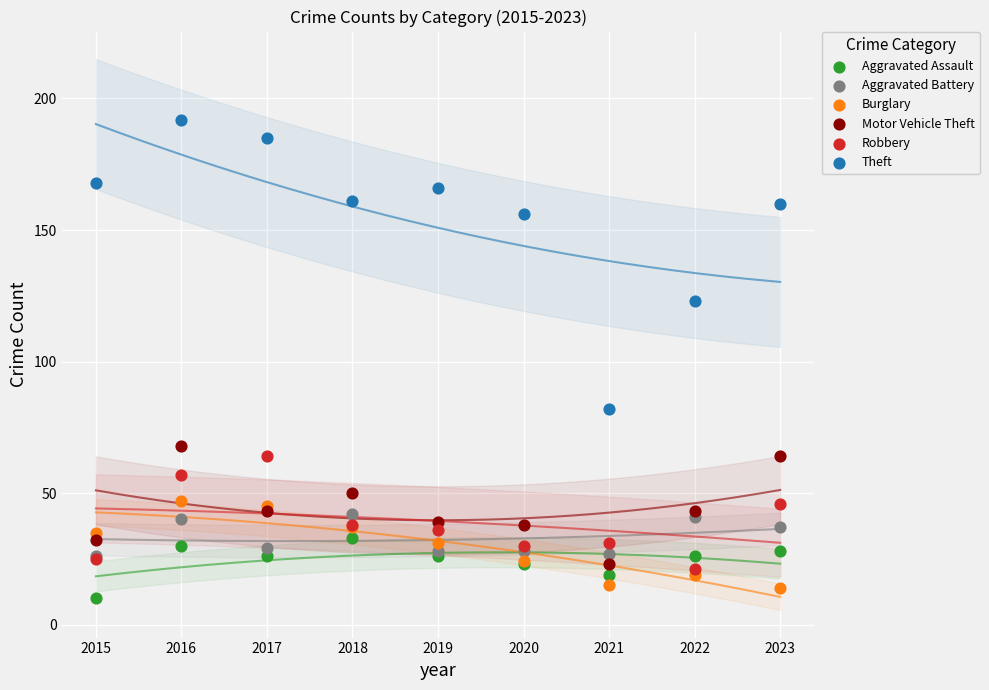

Across all series, what Y value is closest to 101?

82